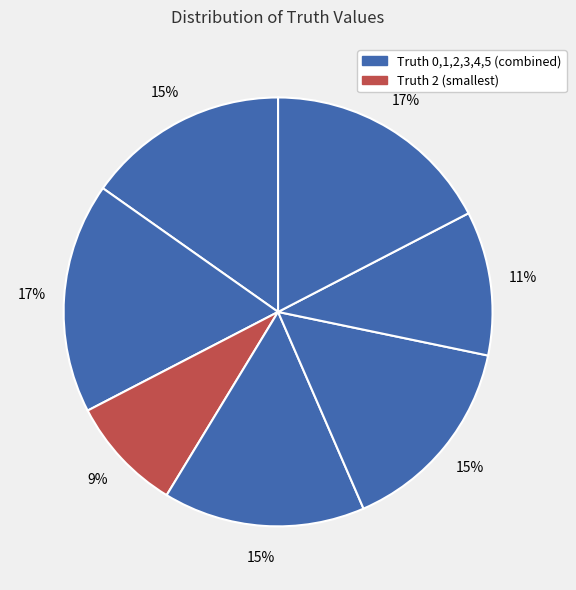

Count the number of slices in the pie.

7